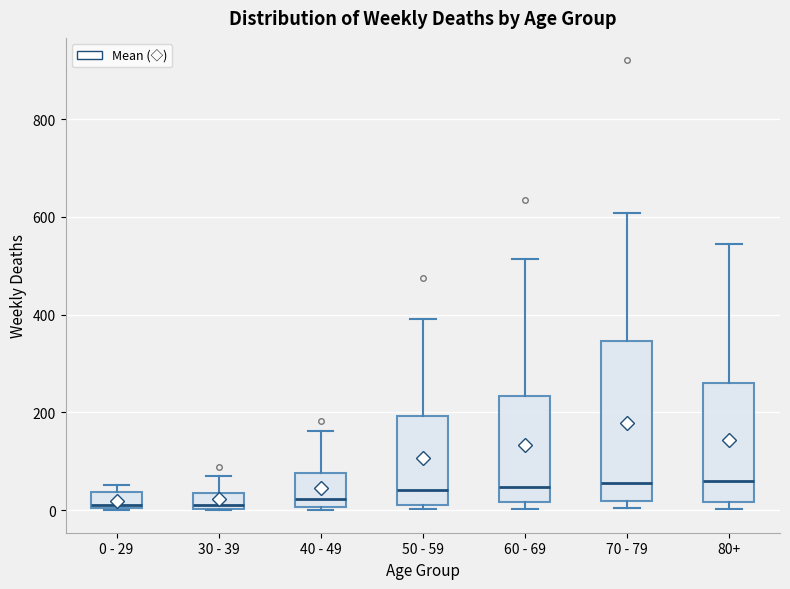

Reading left to right, read every box against the y-axis: the position of its median line, the range the box covers, and the ends of its whiskers. The values are not printed on the chart, so give them approximately, as read against the axis.

0 - 29: median 20, box 0 to 40, whiskers 0 to 60
30 - 39: median 20, box 0 to 40, whiskers 0 to 80
40 - 49: median 20, box 0 to 80, whiskers 0 (just below the box's lower edge) to 160
50 - 59: median 40, box 20 to 200, whiskers 0 to 400
60 - 69: median 40, box 20 to 240, whiskers 0 to 520
70 - 79: median 60, box 20 to 340, whiskers 0 to 600
80+: median 60, box 20 to 260, whiskers 0 to 540